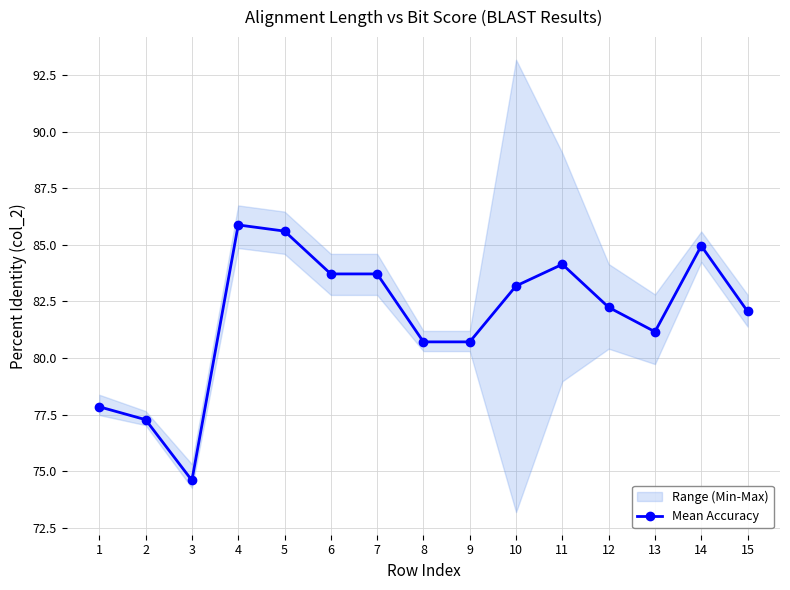

What is the sum of all values?

1227.8